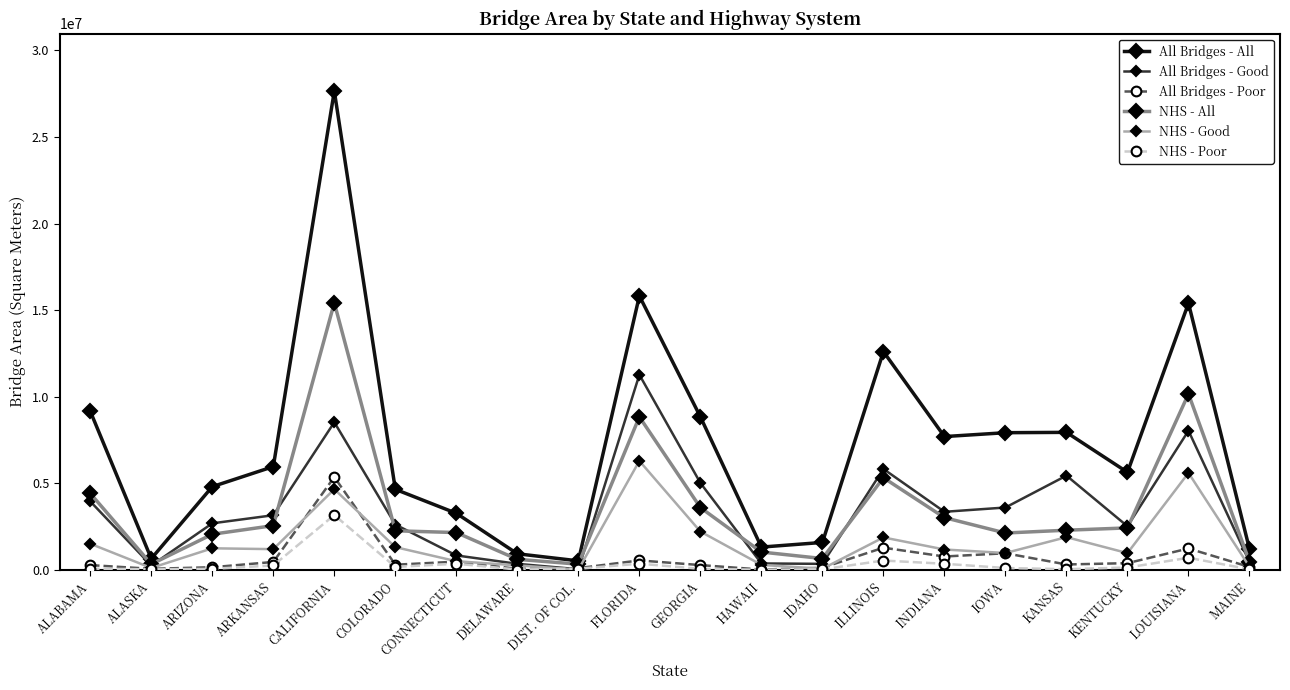

How many lines are shown in the chart?

6